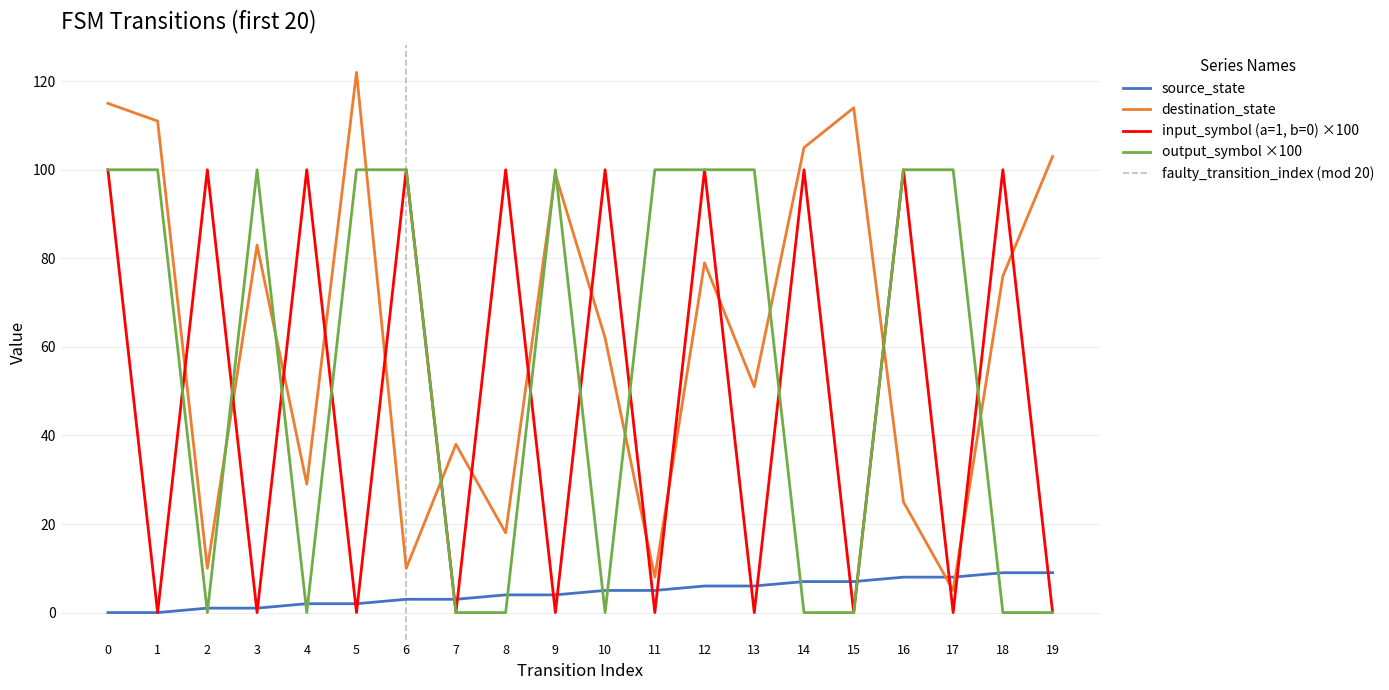

What is the sum of all input_symbol_encoded values?

1000